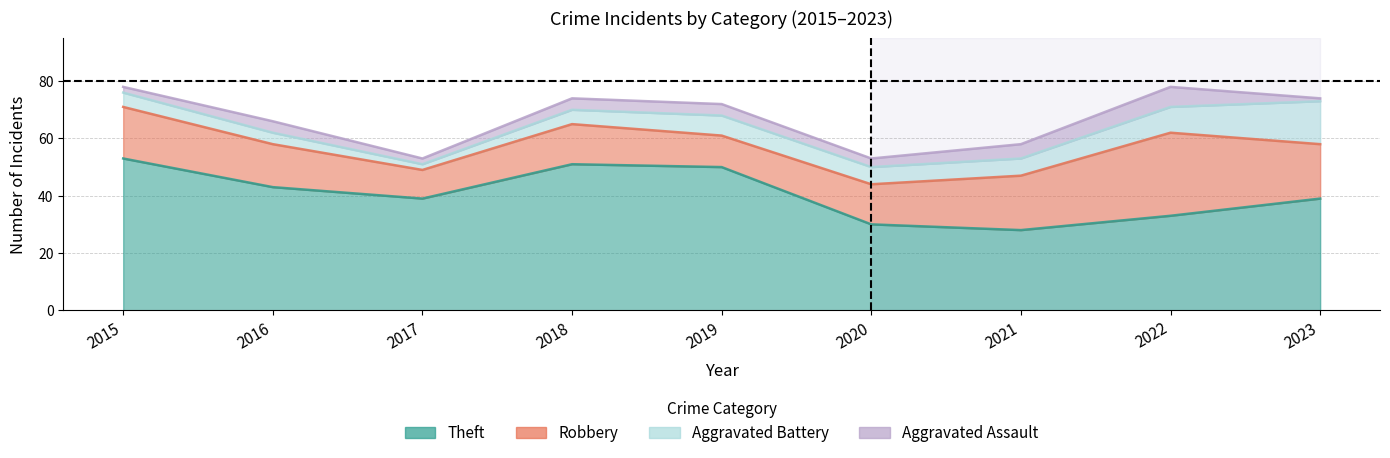

Rank the series by their maximum value, from lowest to highest.

Aggravated Assault, Aggravated Battery, Robbery, Theft